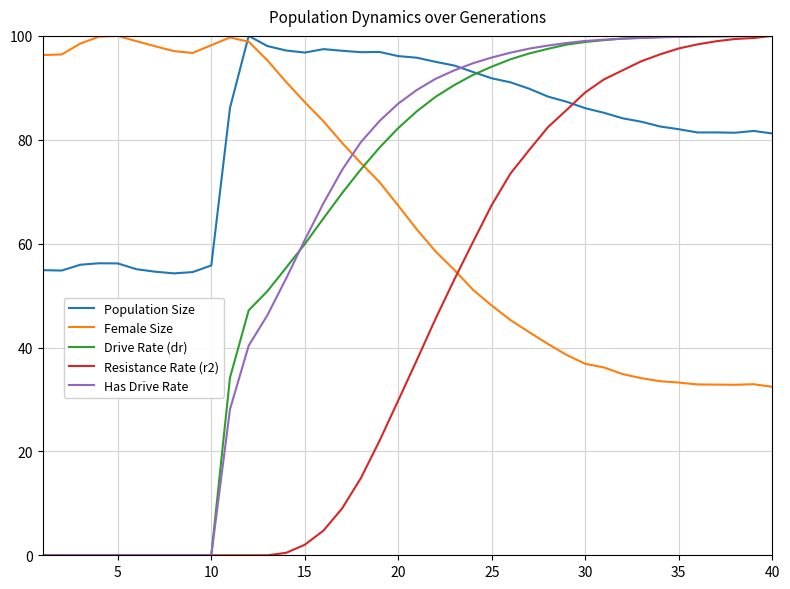

What is the greatest value displayed?

100.0